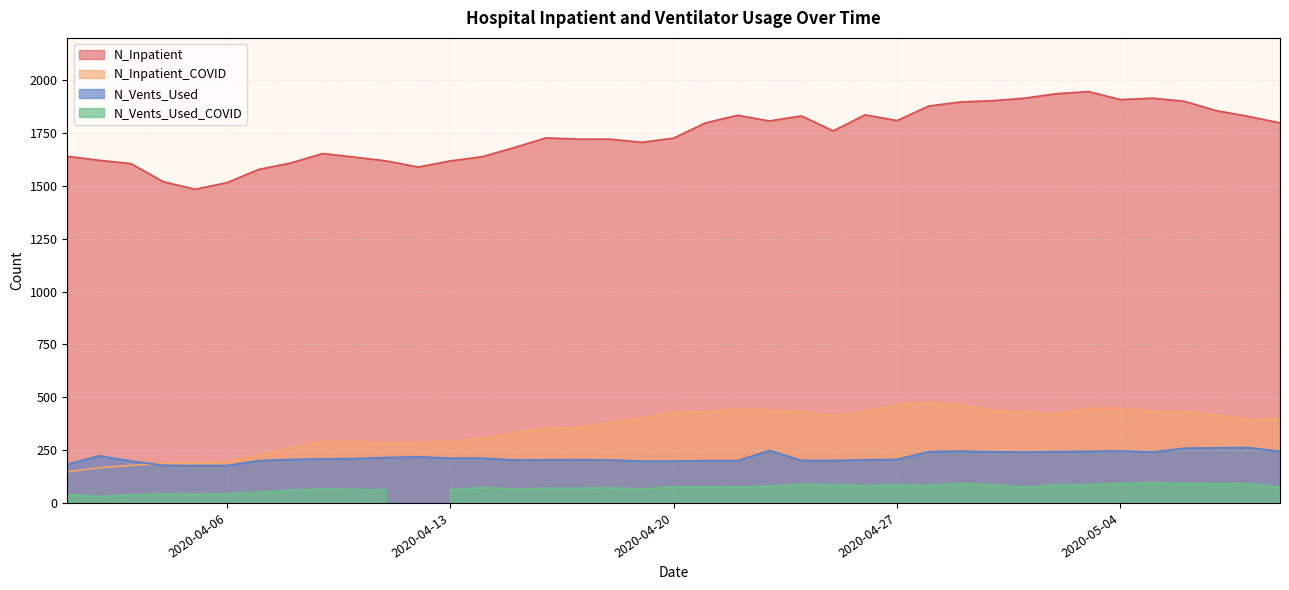

True or false: N_Inpatient and N_Inpatient_COVID intersect in this chart.

False